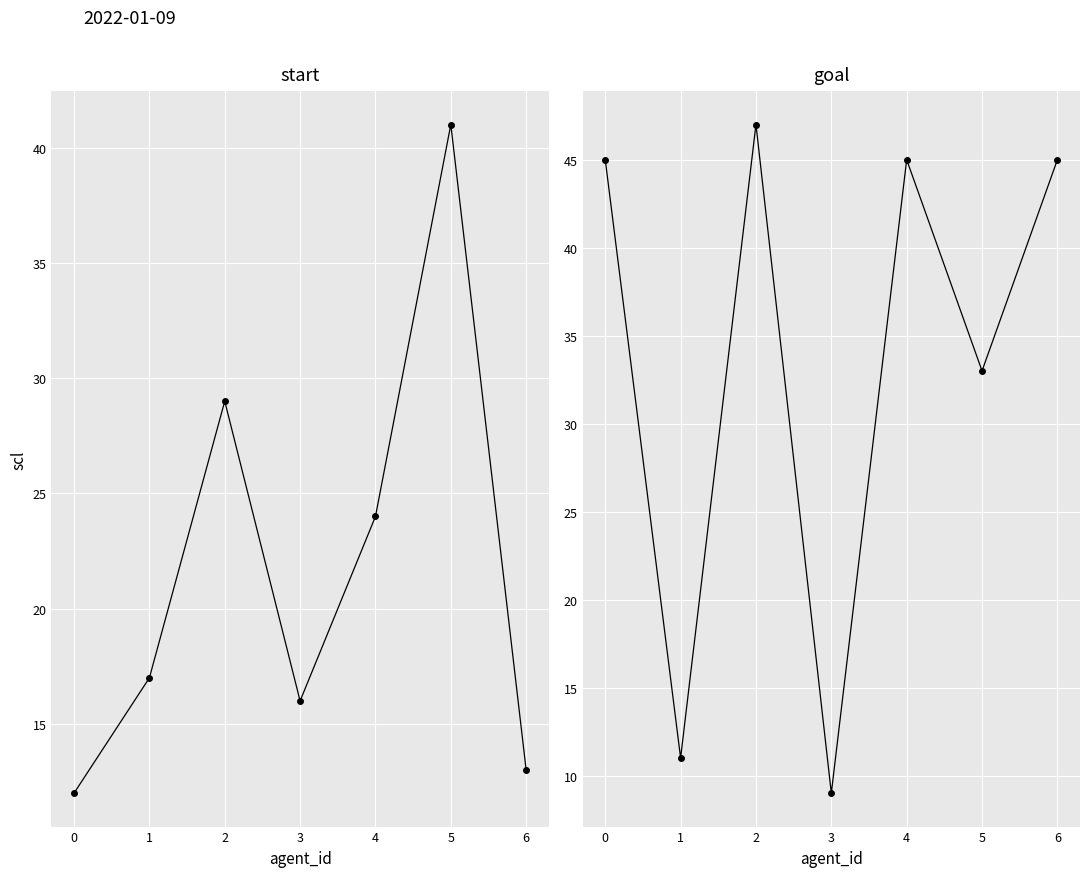

How many interior local peaks does the goal series have?

2